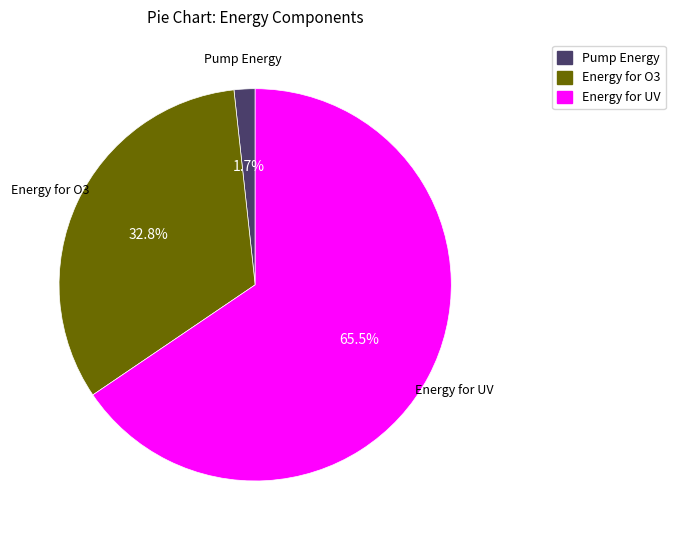

Rank the categories by value from highest to lowest.

Energy for UV, Energy for O3, Pump Energy